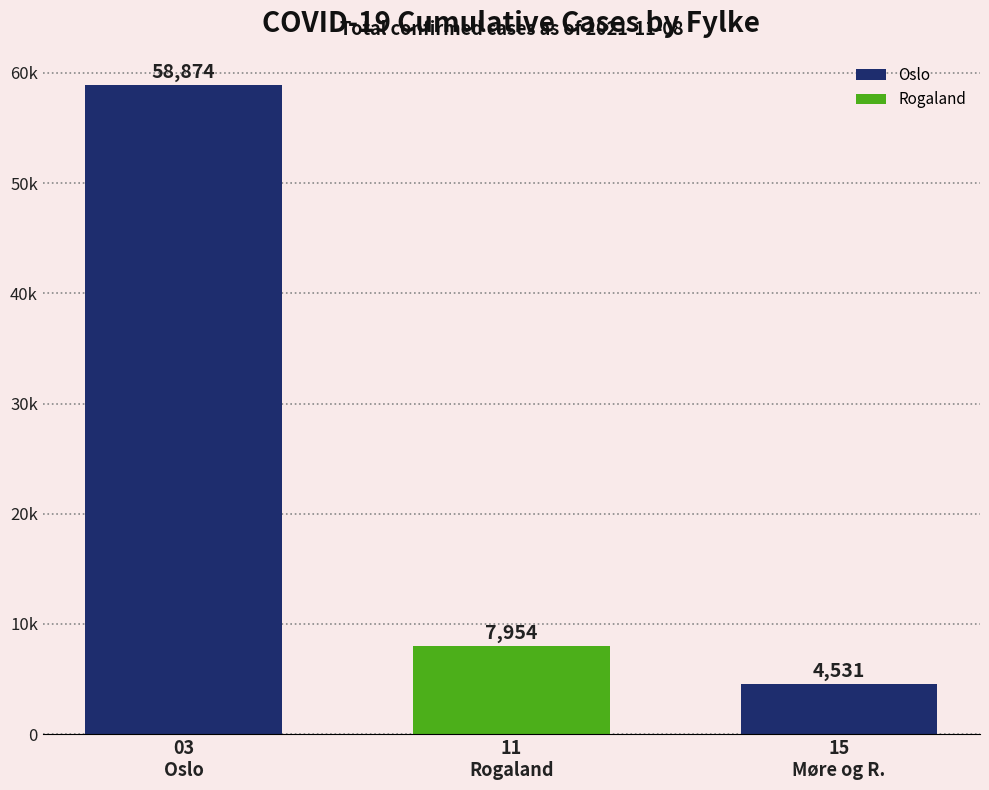

How many values exceed 7954?

1